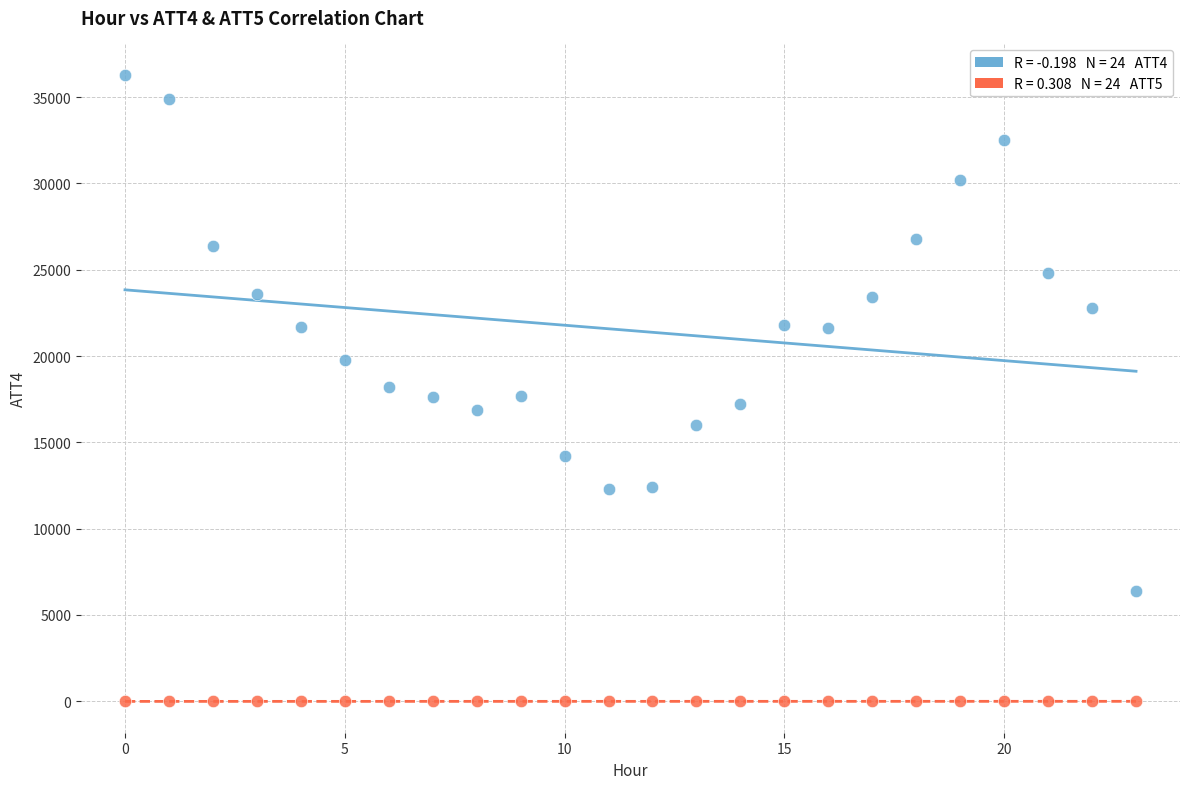

Across all data points, what is the range of Y values (max minus min)?

36310.0